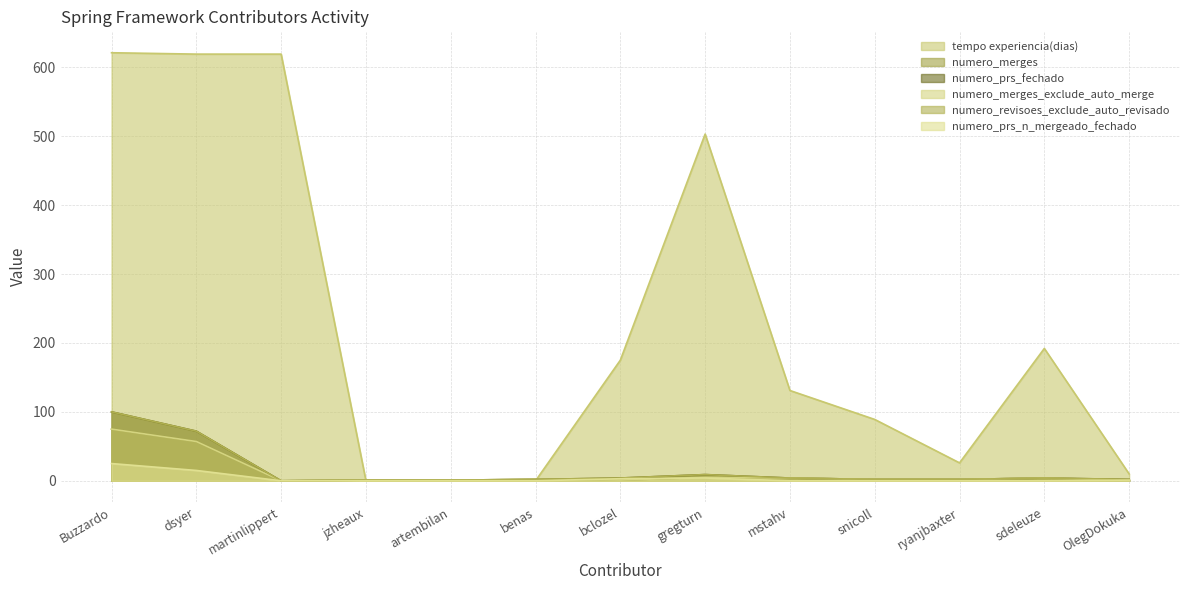

Does the chart display data point markers on the line(s)?

No